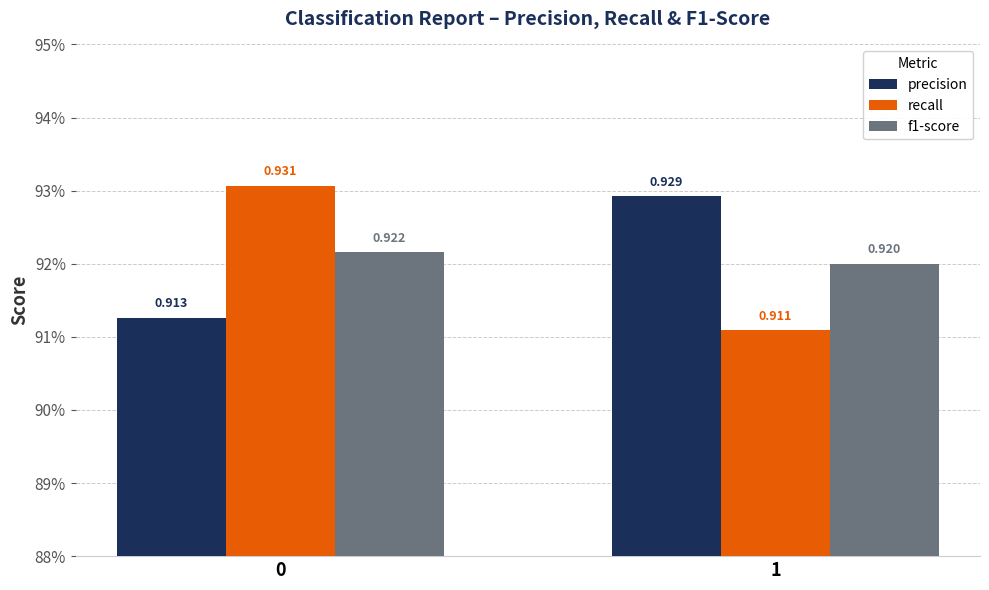

True or false: recall has a value of 0.9 at 0.

True